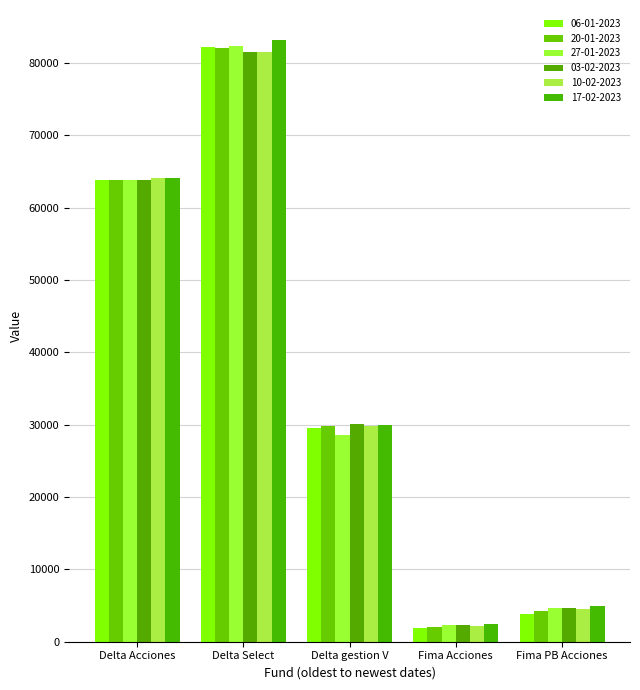

What are all the series names shown in the legend?

06-01-2023, 20-01-2023, 27-01-2023, 03-02-2023, 10-02-2023, 17-02-2023